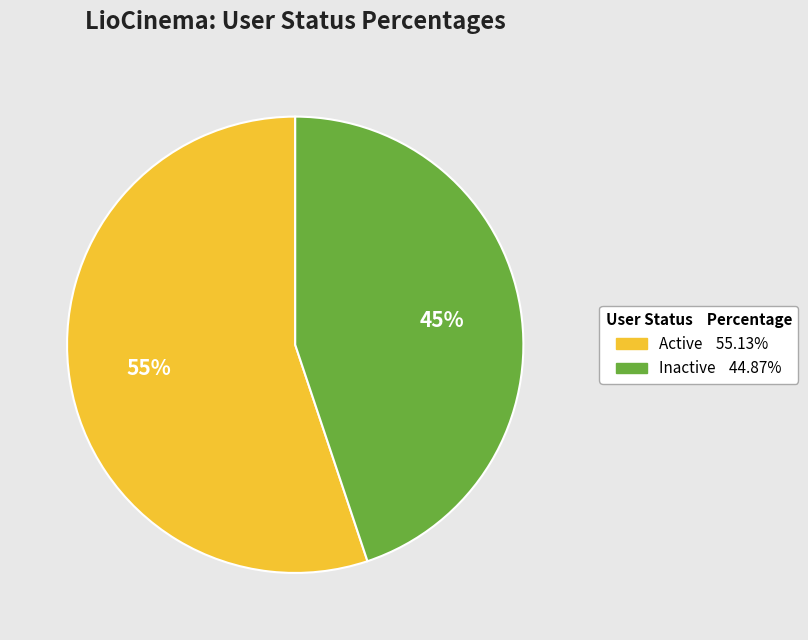

Combined, do Active and Inactive account for over 50%?

Yes